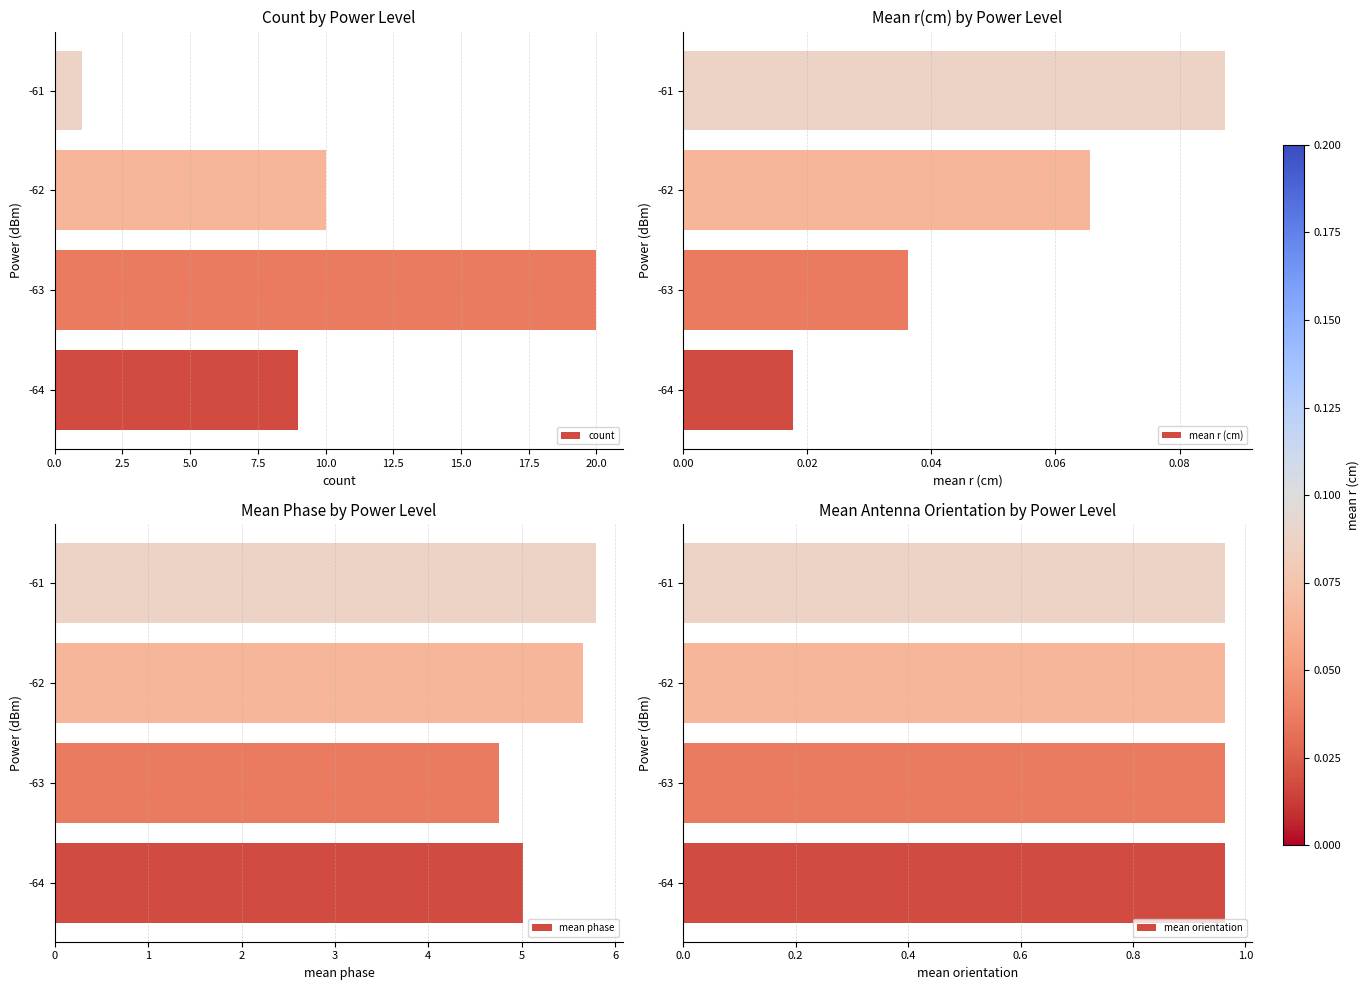

The count series shows 1 at -61. True or false?

True